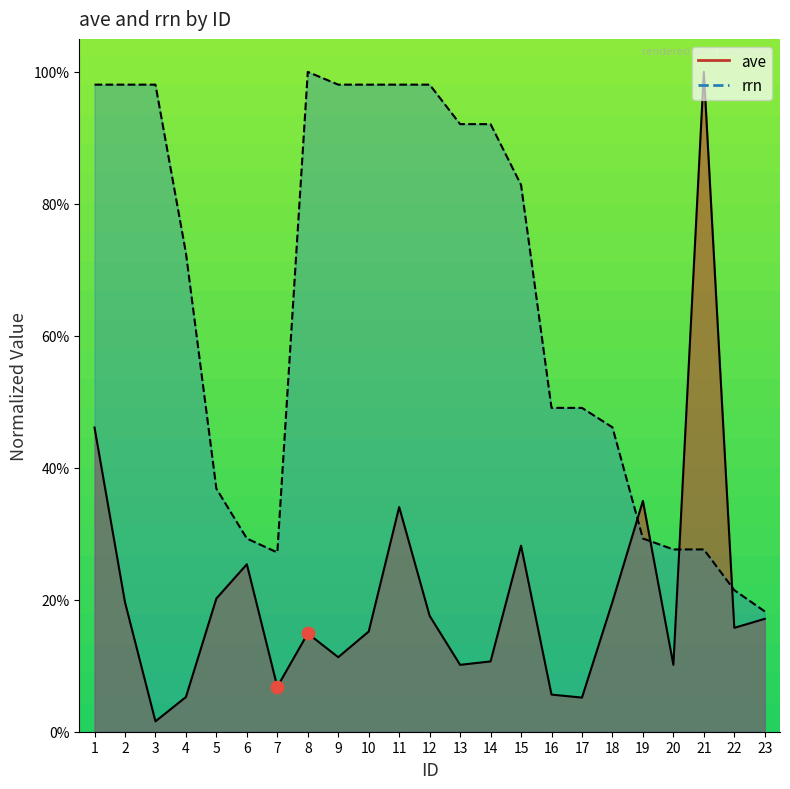

What are all the series names shown in the legend?

ave, rrn